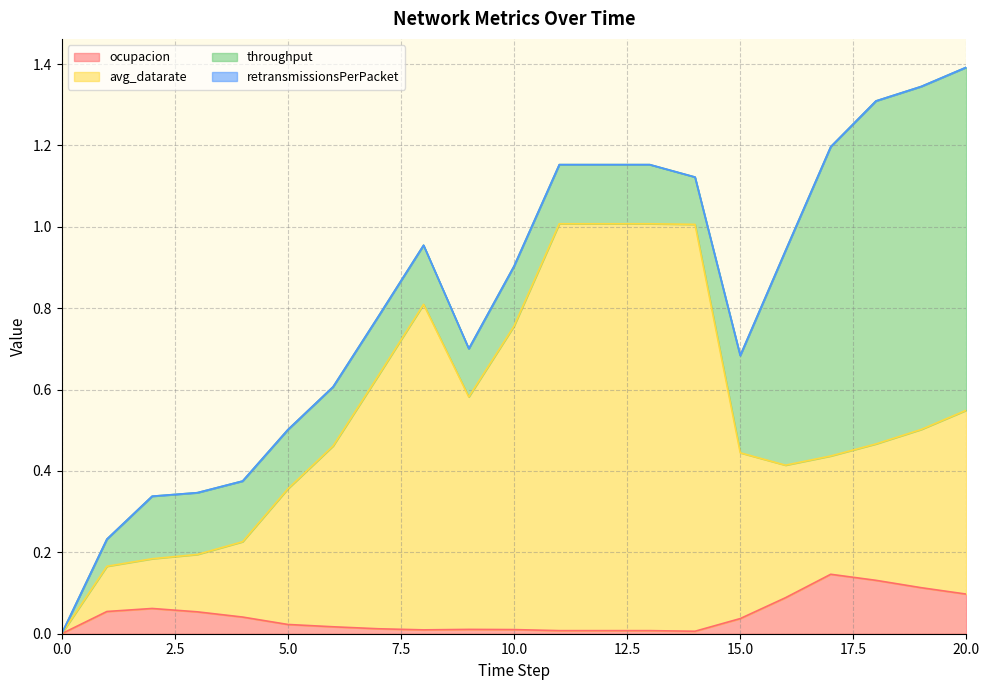

What is the greatest value displayed?

1.0